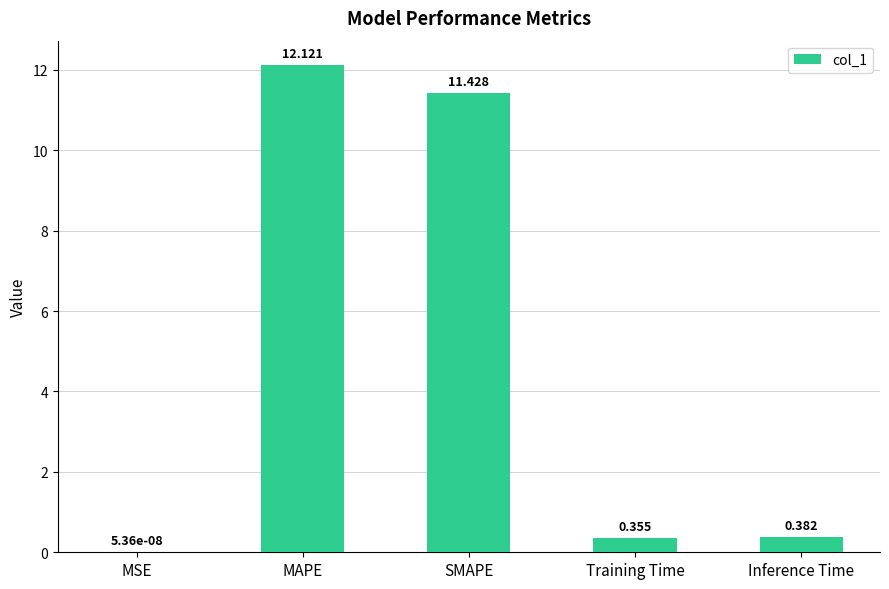

Which has a higher value, MAPE or SMAPE?

MAPE